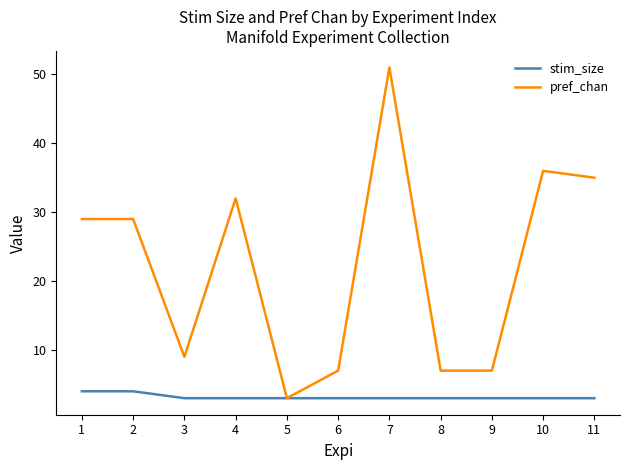

At which label does pref_chan reach its minimum?

5